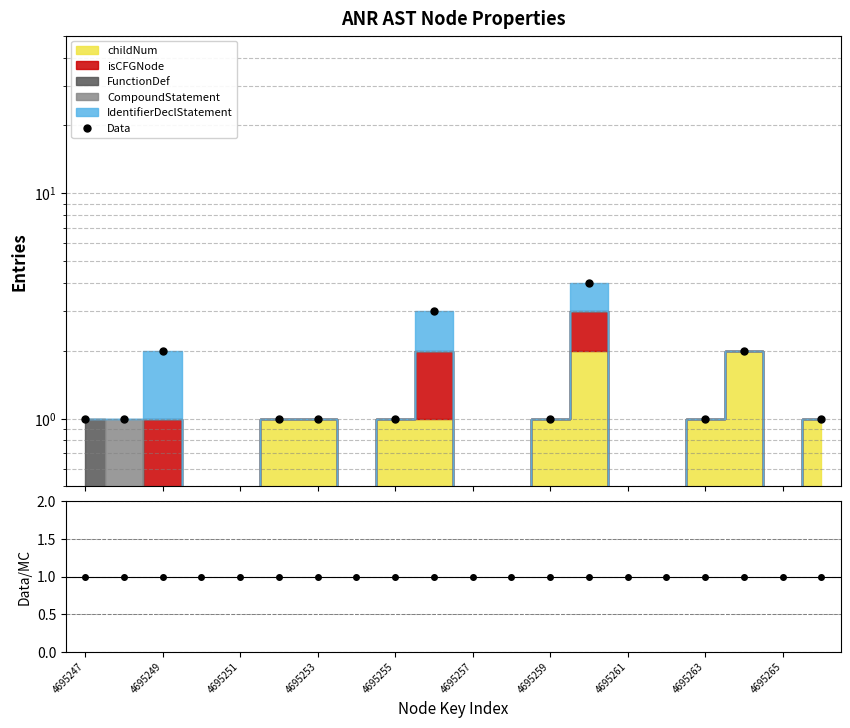

How many intersections are there between Data and Data/MC?

4